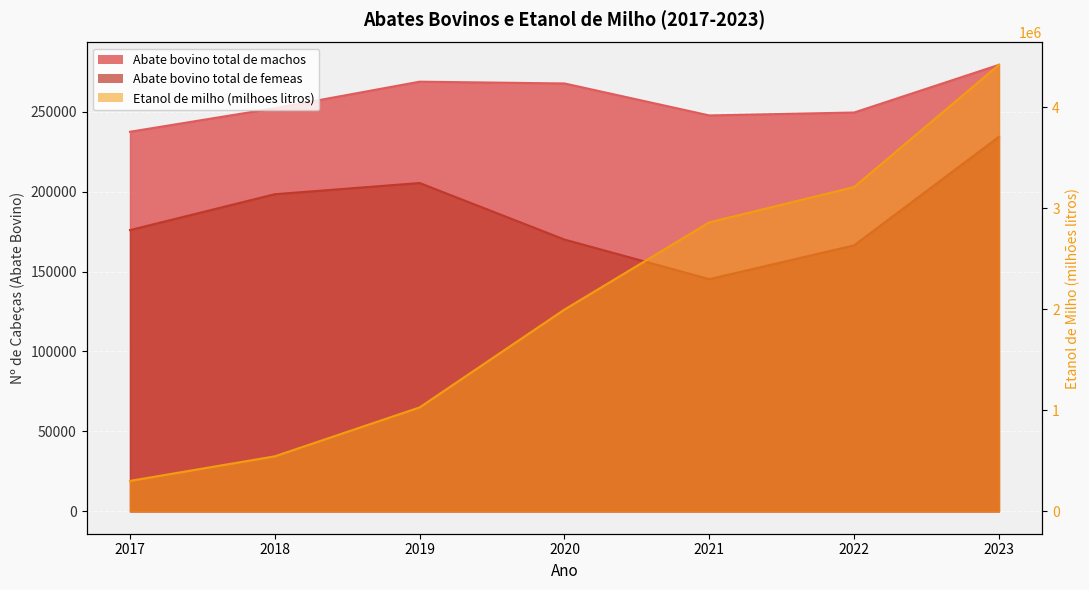

Reading right to left, what are all the values shown in this chart?

Abate bovino total de machos: 279248.7	249431.7	247601.9	267603.2	268713.3	252112.1	237389.5
Abate bovino total de femeas: 234254.1	166361.8	145218.8	169991.3	205347.1	198347.6	175901.8
Etanol de milho (milhoes litros): 4419242.0	3209840.0	2860097.0	1997490.0	1029190.0	545110.0	301961.0